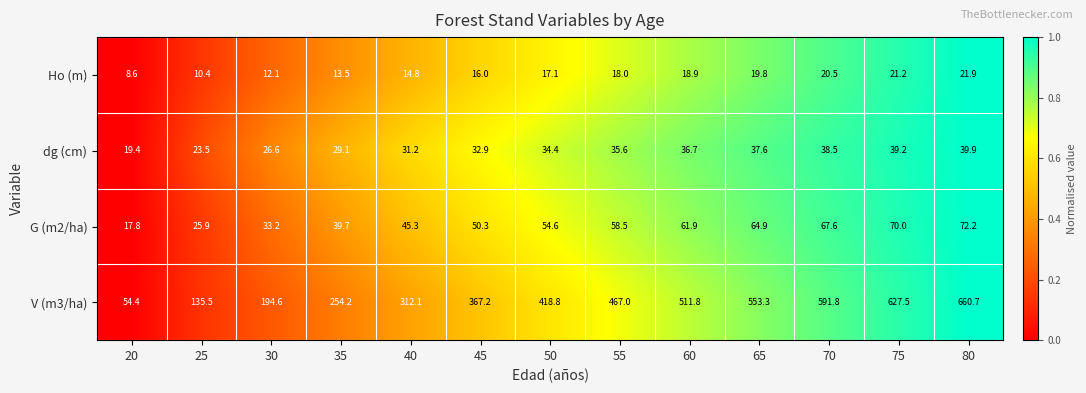

What is the total value across all series at 45?

466.4